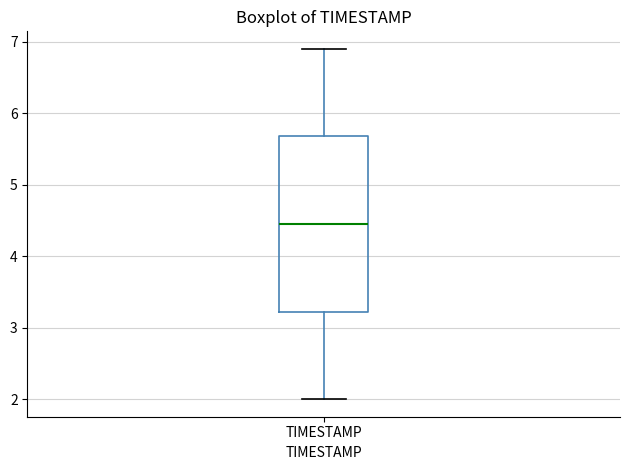

Read this box plot against the y-axis: the position of the median line, the range covered by the box, and the ends of both whiskers. The values are not printed on the chart, so give them approximately, as read against the axis.

median 4.5, box 3.2 to 5.7, whiskers 2.0 to 6.9